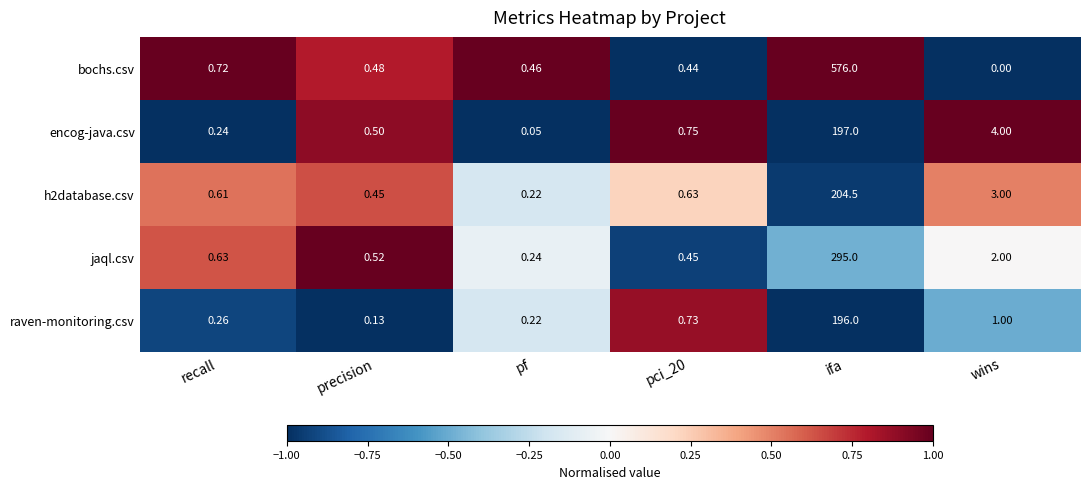

Which category has the highest value in the h2database.csv series?

ifa